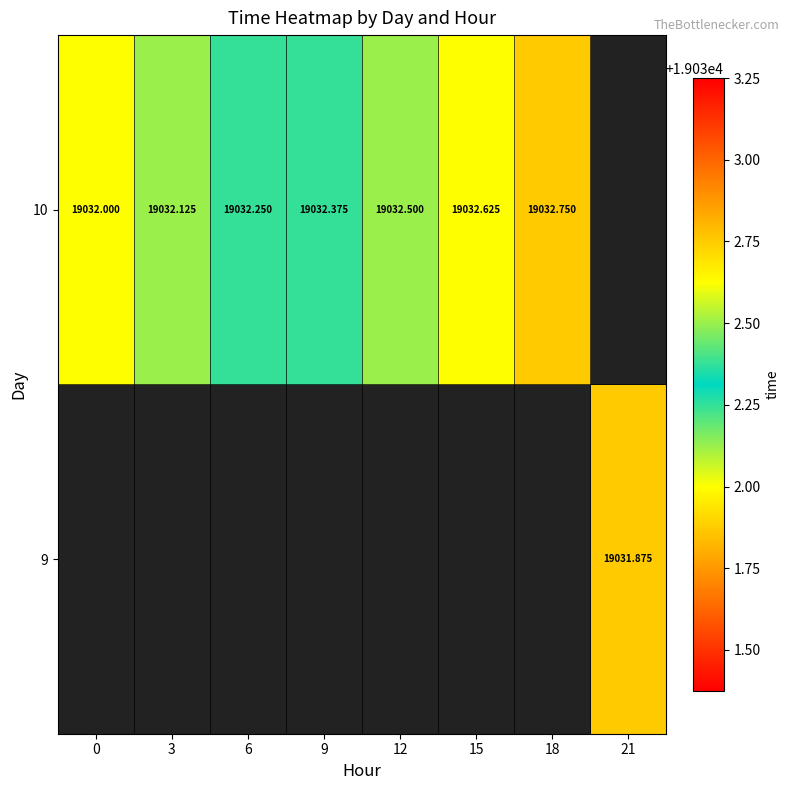

Is the value of 9 at 21 greater than the value of 10 at 6?

No